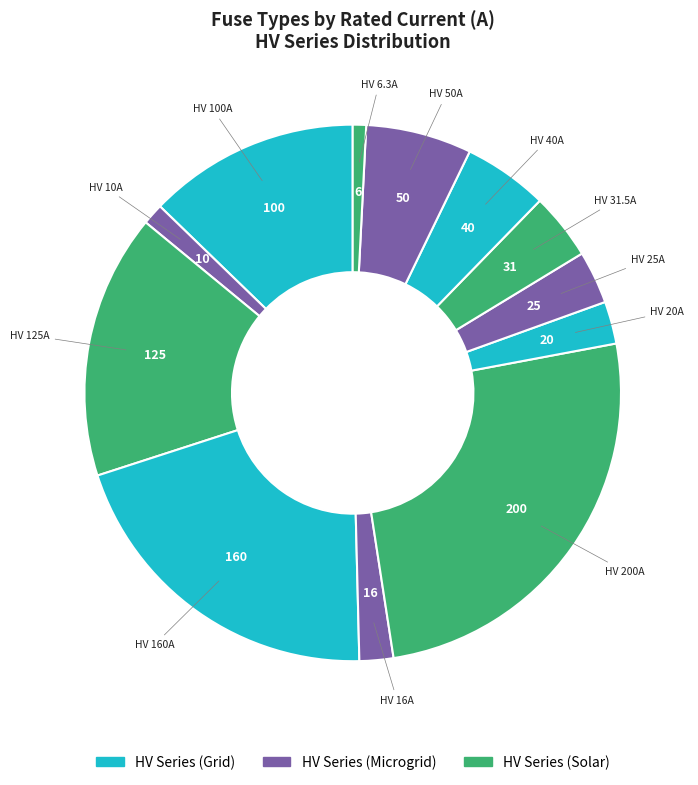

The HV 25A slice represents 3% of the pie. True or false?

True